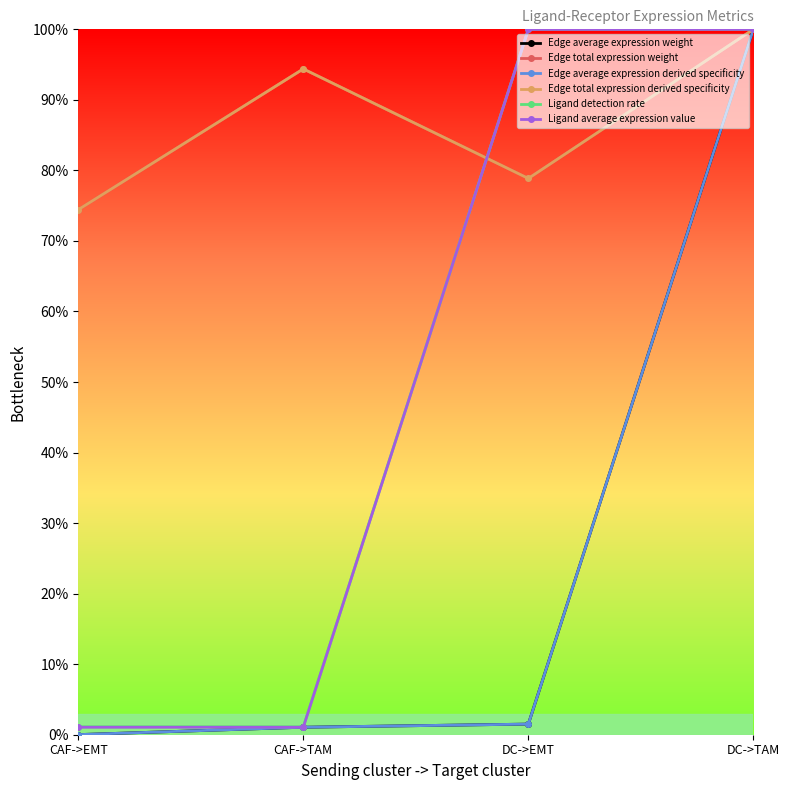

What is the label of the 4th point from the left?

DC->TAM